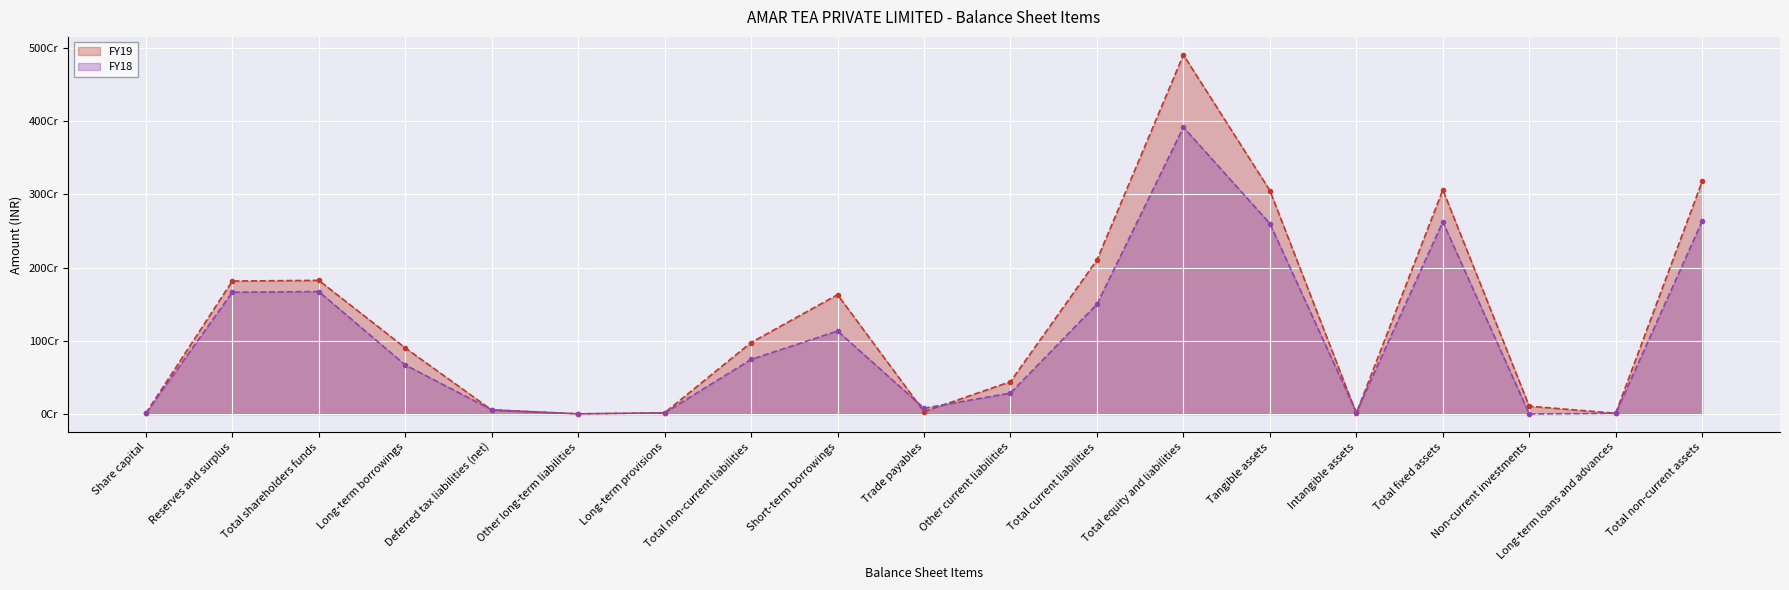

What is the minimum value shown in the chart?

750